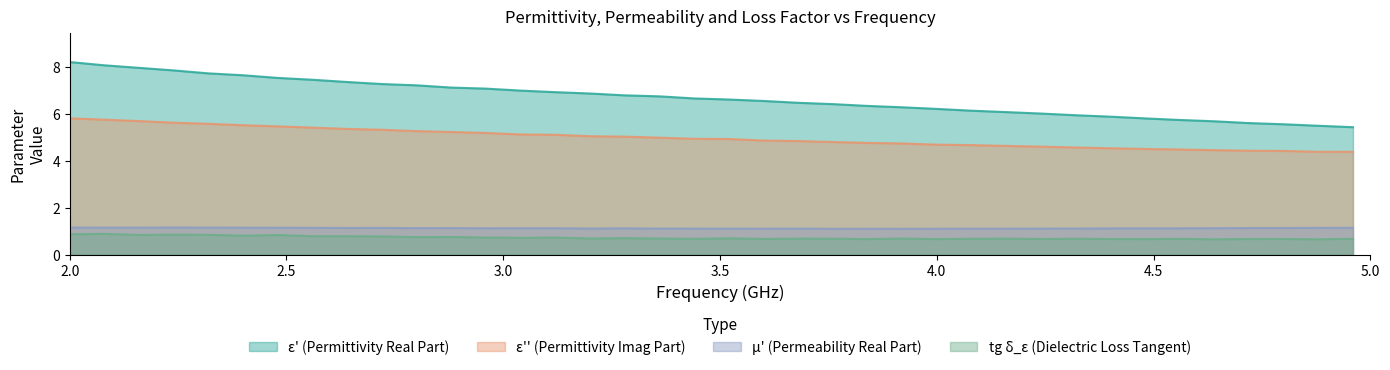

Which label corresponds to the largest value in the chart?

2.0